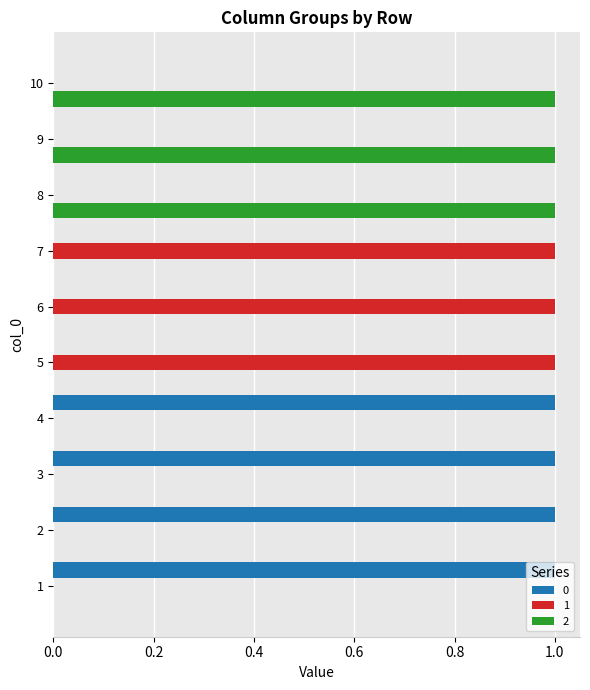

What are all the series names shown in the legend?

0, 1, 2